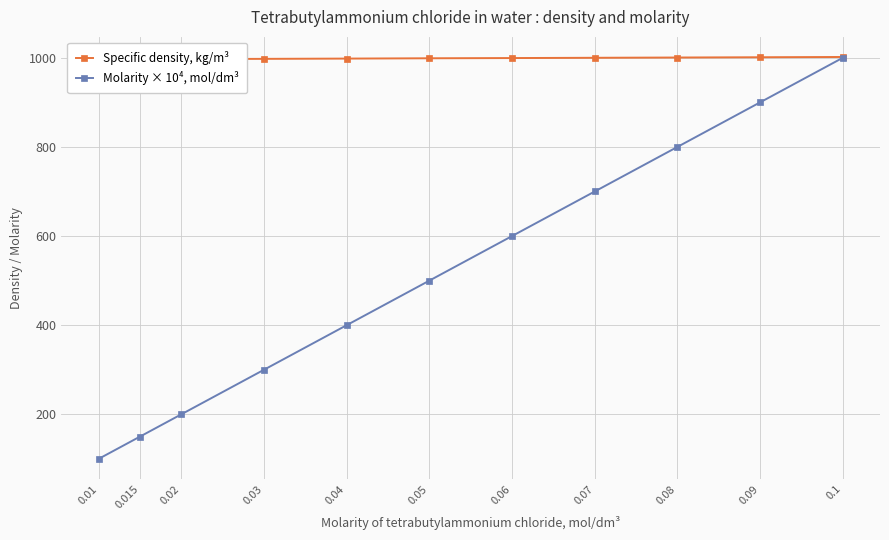

Which series changed the most between 0.05 and 0.1?

Molarity × 10⁴, mol/dm³